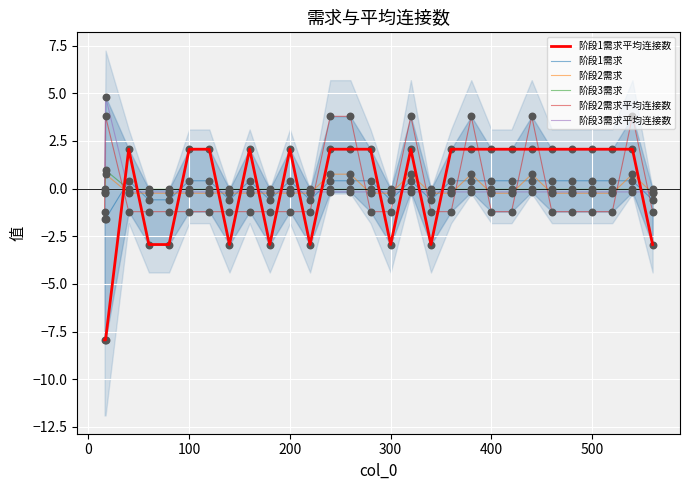

The 阶段1需求平均连接数 series shows -2.9 at 300. True or false?

True